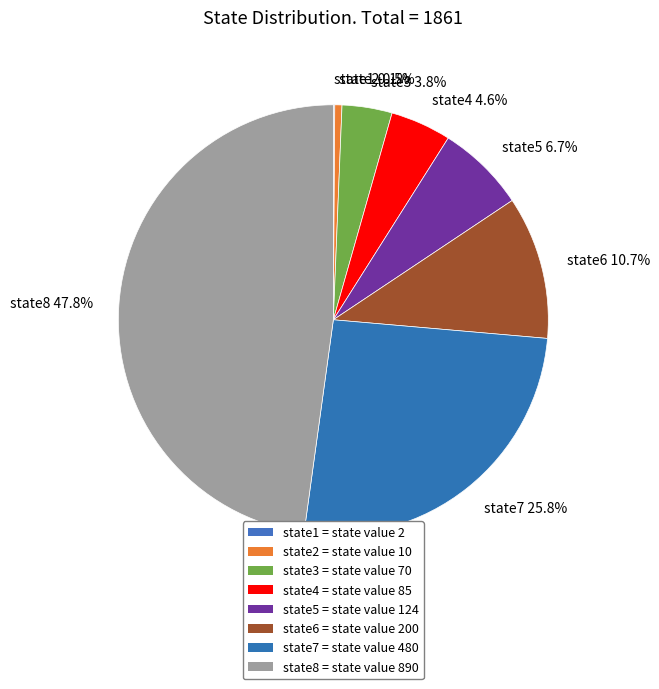

What portion of the pie excludes state2 0.5%?

99.5%